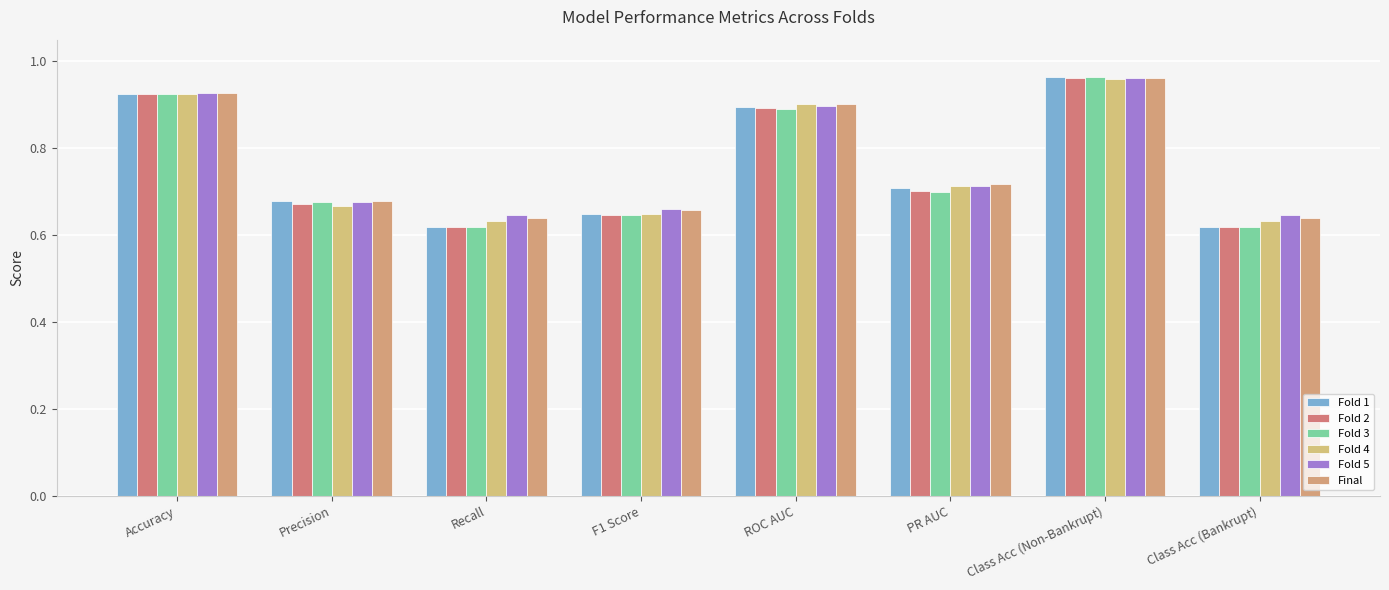

Reading left to right, extract all data points from this chart.

Fold 1: Accuracy=0.9	Precision=0.7	Recall=0.6	F1 Score=0.6	ROC AUC=0.9	PR AUC=0.7	Class Acc (Non-Bankrupt)=1.0	Class Acc (Bankrupt)=0.6
Fold 2: Accuracy=0.9	Precision=0.7	Recall=0.6	F1 Score=0.6	ROC AUC=0.9	PR AUC=0.7	Class Acc (Non-Bankrupt)=1.0	Class Acc (Bankrupt)=0.6
Fold 3: Accuracy=0.9	Precision=0.7	Recall=0.6	F1 Score=0.6	ROC AUC=0.9	PR AUC=0.7	Class Acc (Non-Bankrupt)=1.0	Class Acc (Bankrupt)=0.6
Fold 4: Accuracy=0.9	Precision=0.7	Recall=0.6	F1 Score=0.6	ROC AUC=0.9	PR AUC=0.7	Class Acc (Non-Bankrupt)=1.0	Class Acc (Bankrupt)=0.6
Fold 5: Accuracy=0.9	Precision=0.7	Recall=0.6	F1 Score=0.7	ROC AUC=0.9	PR AUC=0.7	Class Acc (Non-Bankrupt)=1.0	Class Acc (Bankrupt)=0.6
Final: Accuracy=0.9	Precision=0.7	Recall=0.6	F1 Score=0.7	ROC AUC=0.9	PR AUC=0.7	Class Acc (Non-Bankrupt)=1.0	Class Acc (Bankrupt)=0.6